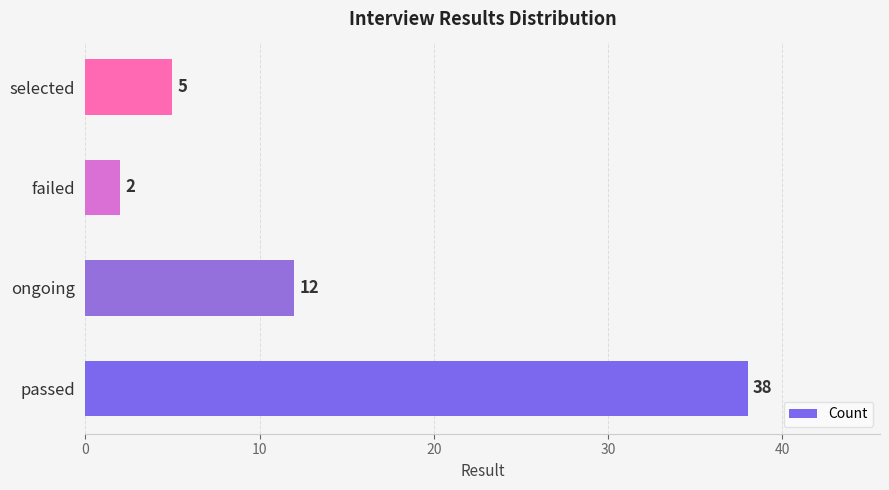

At which category does the chart reach its minimum across all series?

failed